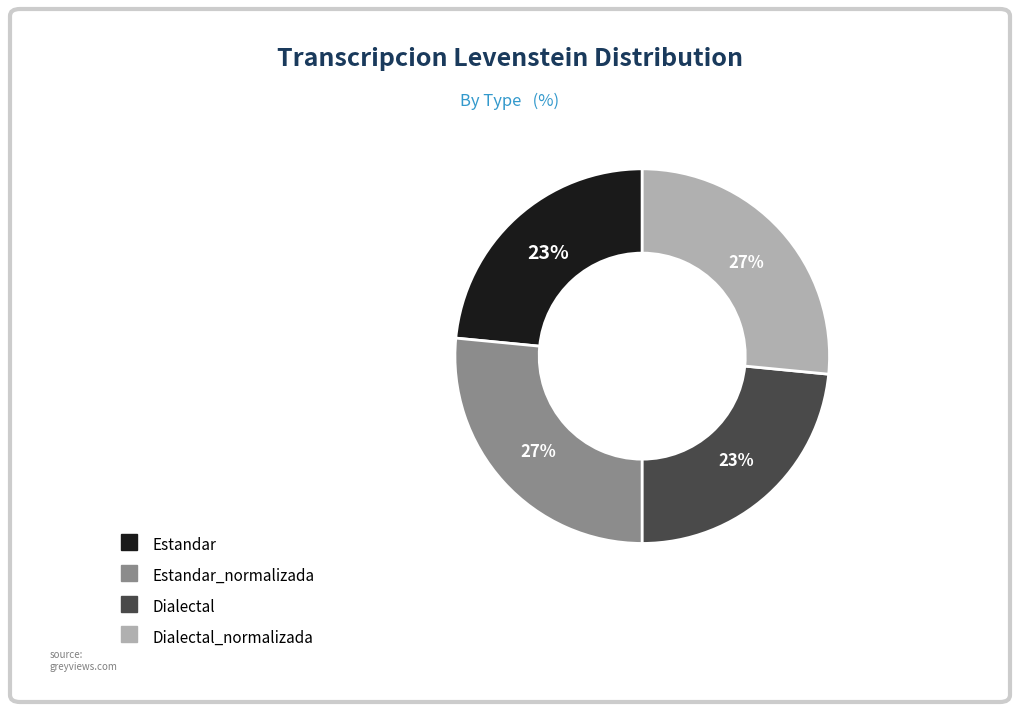

To the nearest percent, what is the average slice percentage?

25%